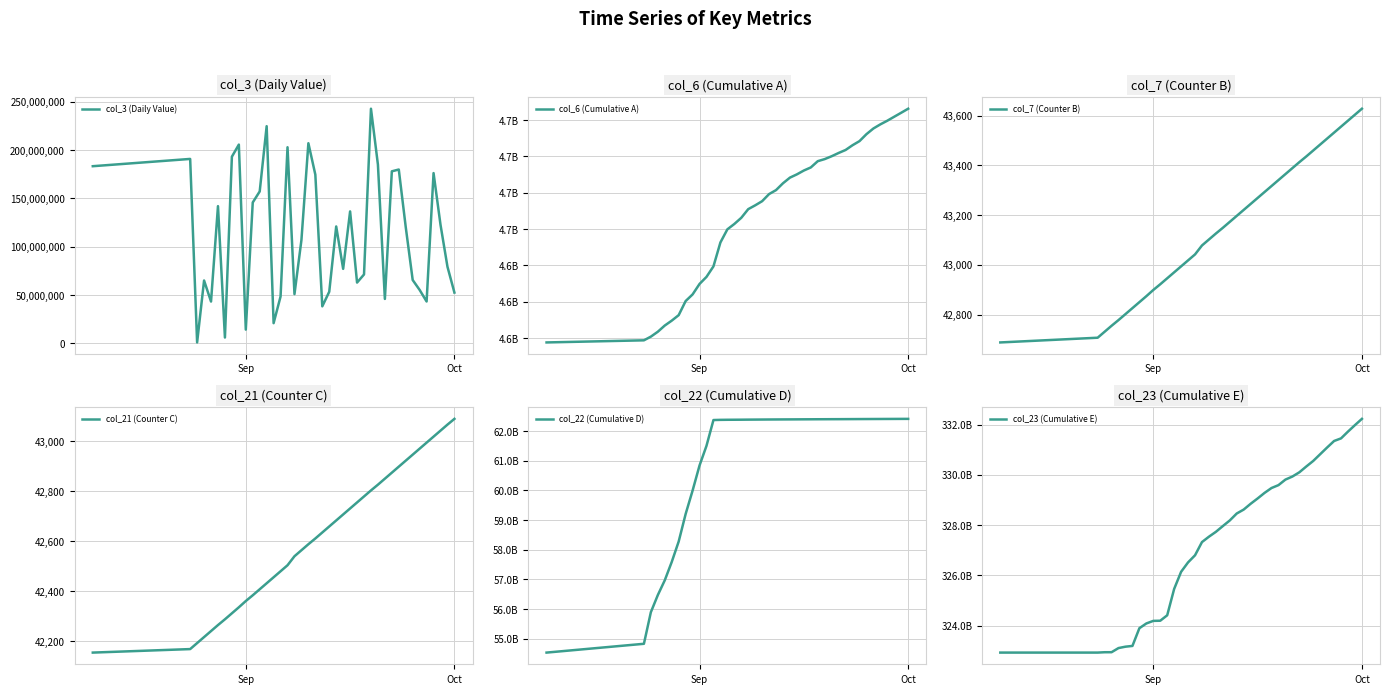

The value of col_3 (Daily Value) at Oct is 52615896. True or false?

True